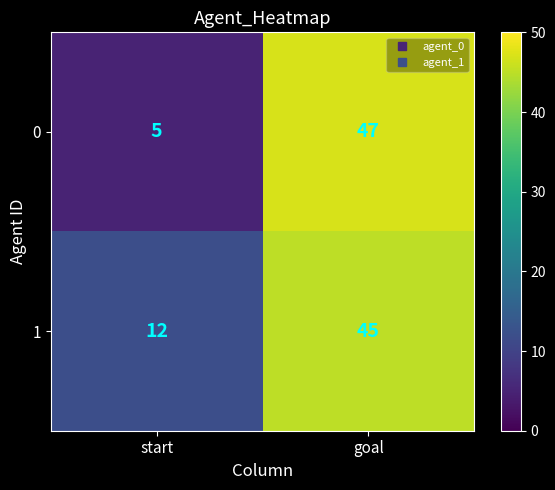

What is the maximum value for 1?

45